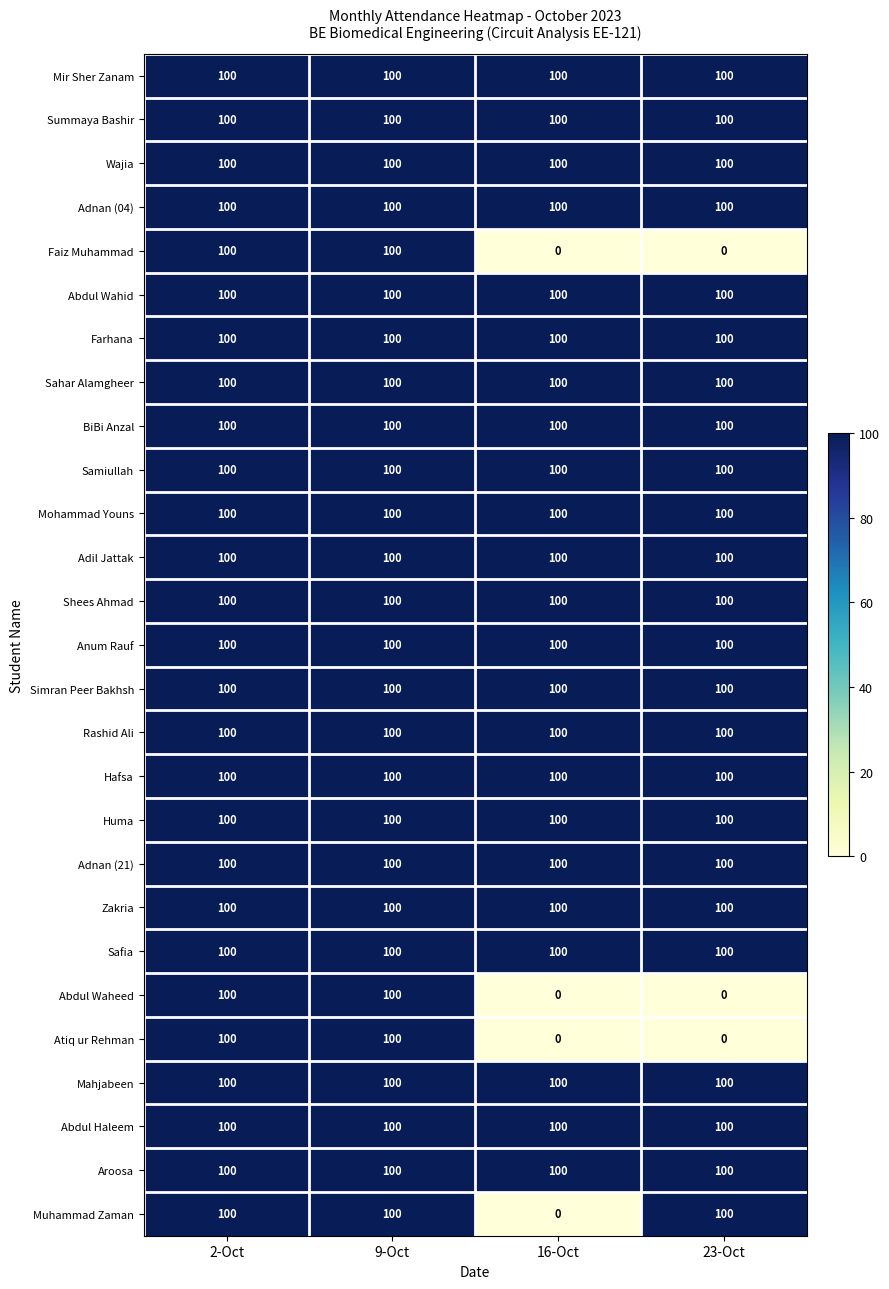

What is the maximum value shown in the chart?

100